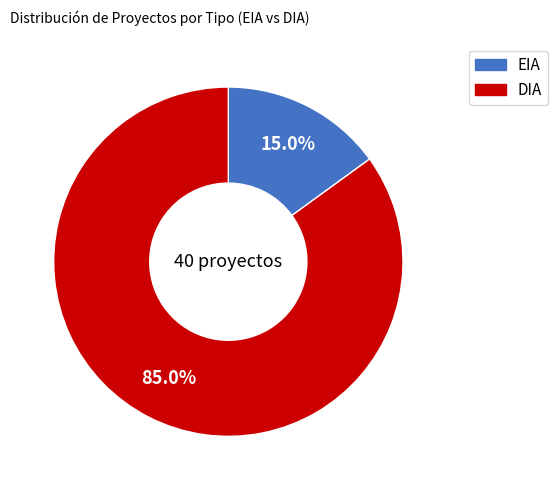

Which category accounts for the majority?

DIA